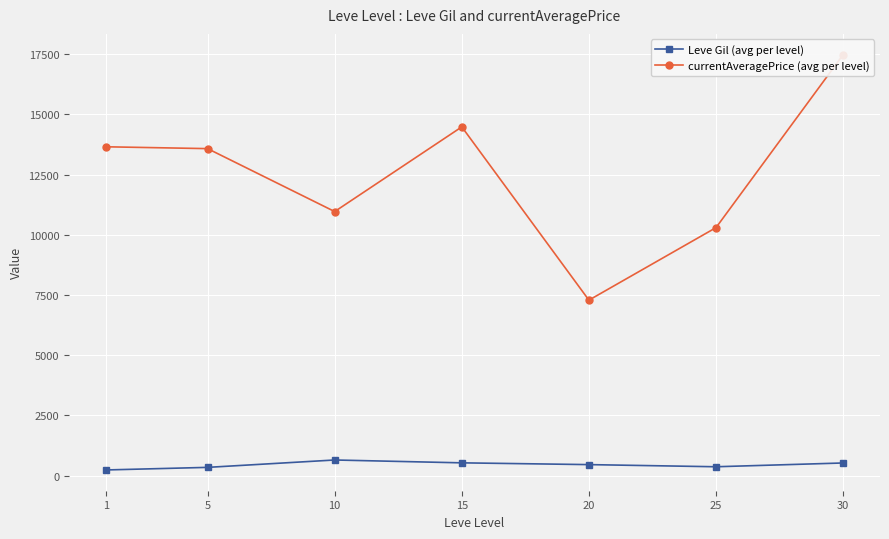

Between 5 and 15, which series saw the biggest shift?

currentAveragePrice (avg per level)